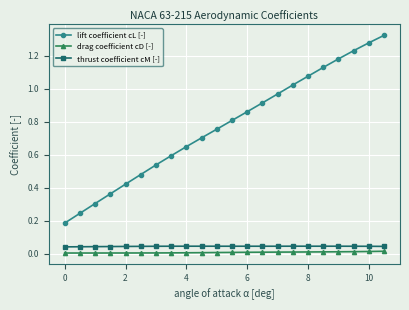

Rank the series by their maximum value, from lowest to highest.

drag coefficient cD [-], thrust coefficient cM [-], lift coefficient cL [-]